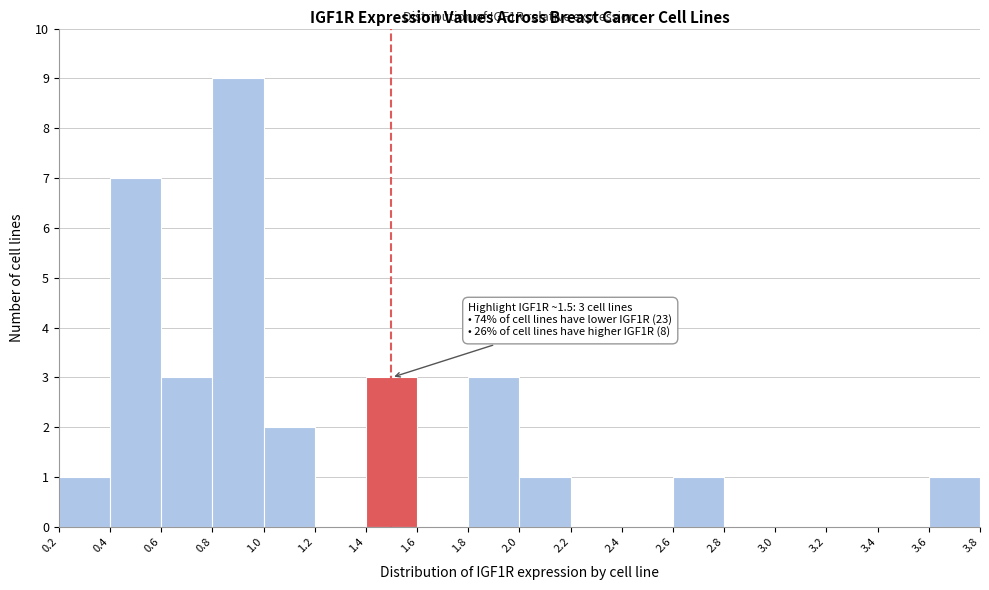

Which range on the x-axis has the tallest bar?

0.8 to 1.0